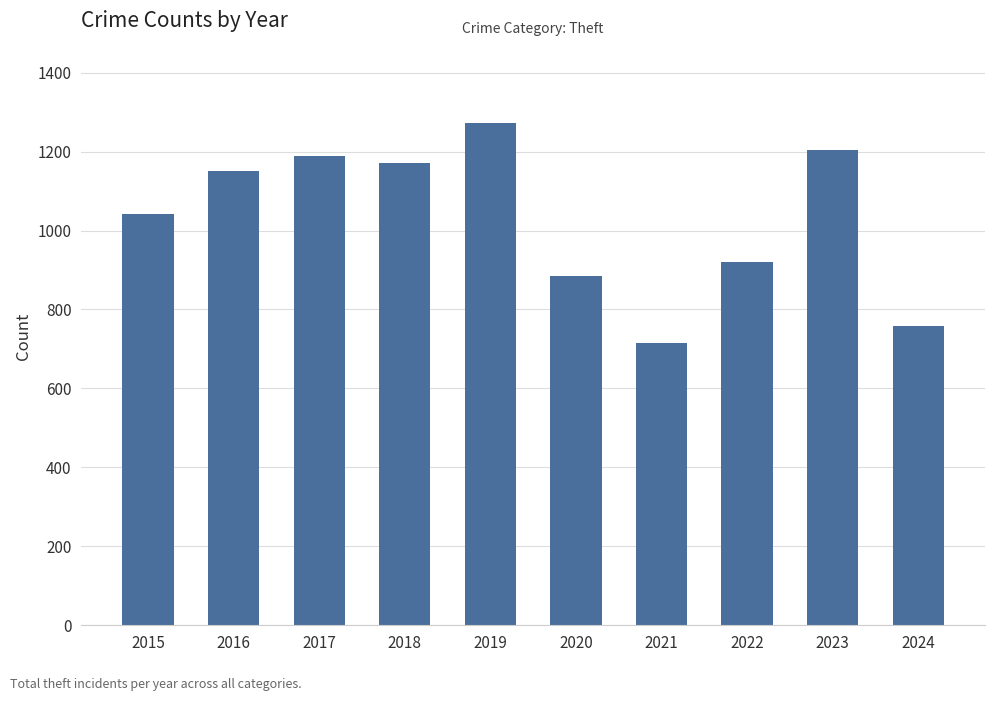

Reading left to right, what are all the values shown in this chart?

1041	1151	1188	1170	1272	884	716	920	1203	758